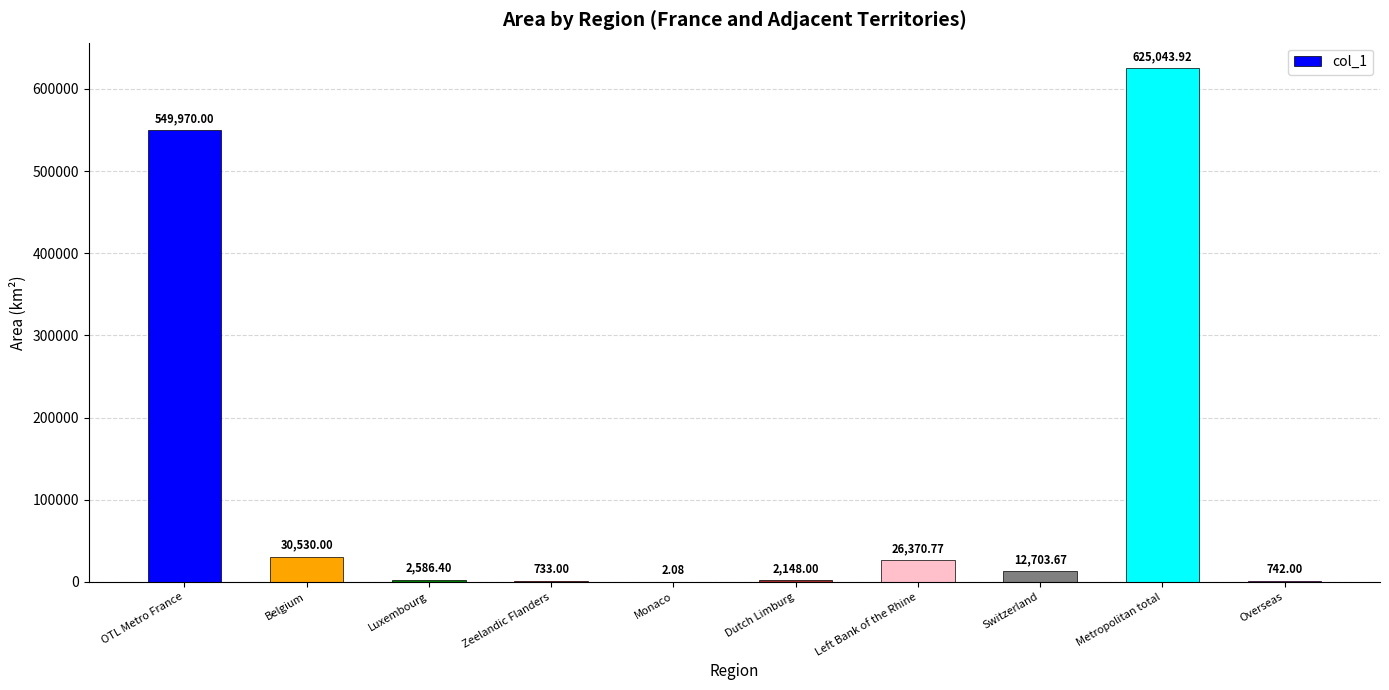

Which category has the highest value across all series?

Metropolitan total